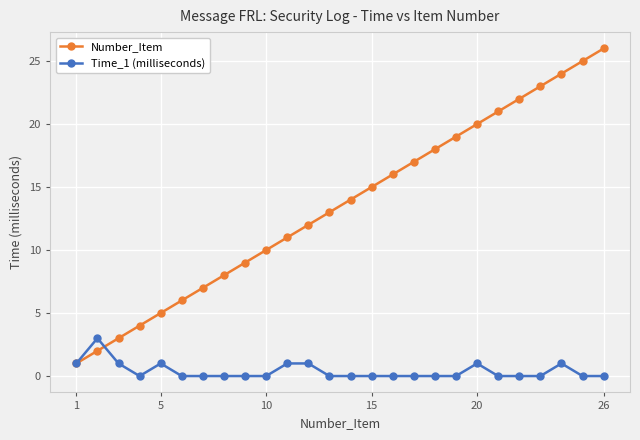

Which series has the largest range (max minus min)?

Number_Item